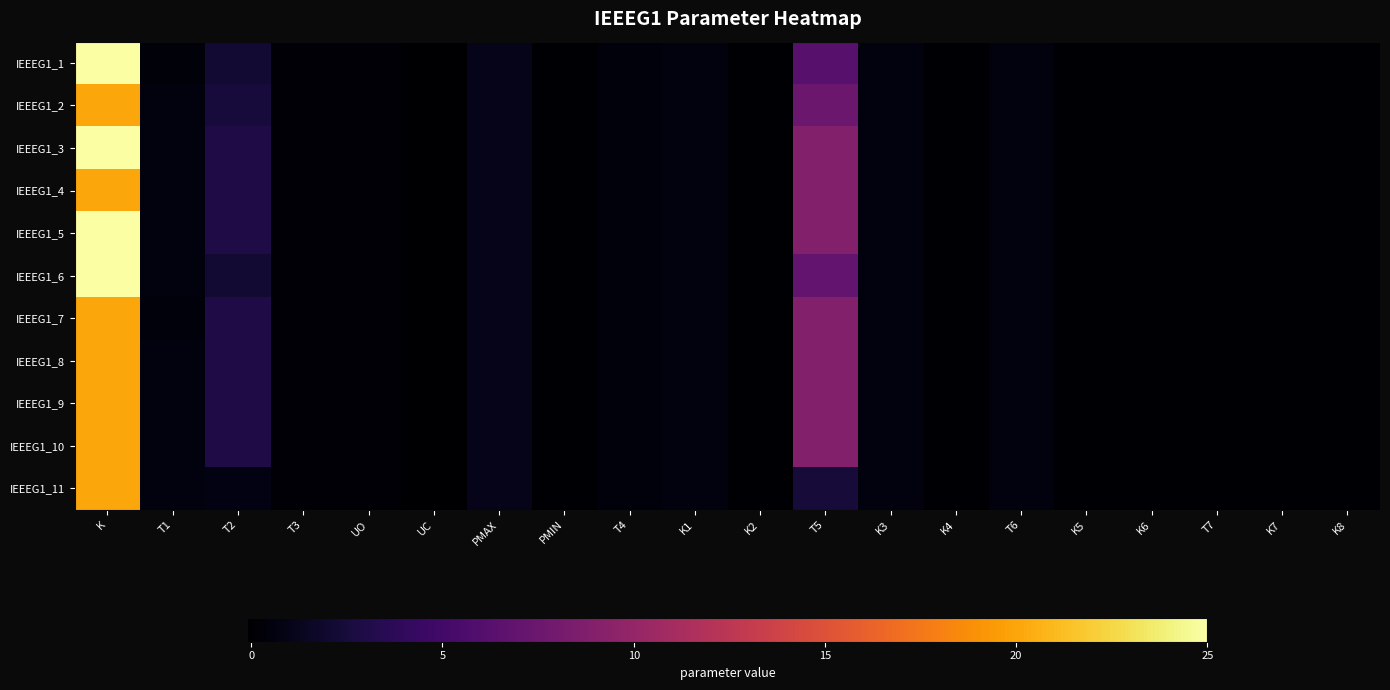

Reading right to left, transcribe all the data shown in this chart.

IEEEG1_1: K8=0.0	K7=0.0	T7=0.1	K6=0.0	K5=0.0	T6=0.5	K4=0.0	K3=0.5	T5=6.3	K2=0.0	K1=0.5	T4=0.4	PMIN=0.0	PMAX=1.0	UC=-0.1	UO=0.1	T3=0.1	T2=2.1	T1=0.3	K=25.0
IEEEG1_2: K8=0.0	K7=0.0	T7=0.1	K6=0.0	K5=0.0	T6=0.5	K4=0.0	K3=0.5	T5=7.5	K2=0.0	K1=0.5	T4=0.4	PMIN=0.0	PMAX=1.0	UC=-0.1	UO=0.1	T3=0.1	T2=2.5	T1=0.5	K=20.0
IEEEG1_3: K8=0.0	K7=0.0	T7=0.1	K6=0.0	K5=0.0	T6=0.5	K4=0.0	K3=0.5	T5=9.0	K2=0.0	K1=0.5	T4=0.4	PMIN=0.0	PMAX=1.0	UC=-0.1	UO=0.1	T3=0.1	T2=3.0	T1=0.5	K=25.0
IEEEG1_4: K8=0.0	K7=0.0	T7=0.1	K6=0.0	K5=0.0	T6=0.5	K4=0.0	K3=0.5	T5=9.0	K2=0.0	K1=0.5	T4=0.4	PMIN=0.0	PMAX=1.0	UC=-0.1	UO=0.1	T3=0.1	T2=3.0	T1=0.5	K=20.0
IEEEG1_5: K8=0.0	K7=0.0	T7=0.1	K6=0.0	K5=0.0	T6=0.5	K4=0.0	K3=0.5	T5=9.0	K2=0.0	K1=0.5	T4=0.4	PMIN=0.0	PMAX=1.0	UC=-0.1	UO=0.1	T3=0.1	T2=3.0	T1=0.5	K=25.0
IEEEG1_6: K8=0.0	K7=0.0	T7=0.1	K6=0.0	K5=0.0	T6=0.5	K4=0.0	K3=0.5	T5=7.0	K2=0.0	K1=0.5	T4=0.4	PMIN=0.0	PMAX=1.0	UC=-0.1	UO=0.1	T3=0.1	T2=2.1	T1=0.5	K=25.0
IEEEG1_7: K8=0.0	K7=0.0	T7=0.1	K6=0.0	K5=0.0	T6=0.5	K4=0.0	K3=0.5	T5=9.0	K2=0.0	K1=0.5	T4=0.4	PMIN=0.0	PMAX=1.0	UC=-0.1	UO=0.1	T3=0.1	T2=3.0	T1=0.4	K=20.0
IEEEG1_8: K8=0.0	K7=0.0	T7=0.1	K6=0.0	K5=0.0	T6=0.5	K4=0.0	K3=0.5	T5=9.0	K2=0.0	K1=0.5	T4=0.4	PMIN=0.0	PMAX=1.0	UC=-0.1	UO=0.1	T3=0.1	T2=3.0	T1=0.5	K=20.0
IEEEG1_9: K8=0.0	K7=0.0	T7=0.1	K6=0.0	K5=0.0	T6=0.5	K4=0.0	K3=0.5	T5=9.0	K2=0.0	K1=0.5	T4=0.4	PMIN=0.0	PMAX=1.0	UC=-0.1	UO=0.1	T3=0.1	T2=3.0	T1=0.5	K=20.0
IEEEG1_10: K8=0.0	K7=0.0	T7=0.1	K6=0.0	K5=0.0	T6=0.5	K4=0.0	K3=0.5	T5=9.0	K2=0.0	K1=0.5	T4=0.4	PMIN=0.0	PMAX=1.0	UC=-0.1	UO=0.1	T3=0.1	T2=3.0	T1=0.5	K=20.0
IEEEG1_11: K8=0.0	K7=0.0	T7=0.1	K6=0.0	K5=0.0	T6=0.5	K4=0.0	K3=0.5	T5=2.4	K2=0.0	K1=0.5	T4=0.4	PMIN=0.0	PMAX=1.0	UC=-0.1	UO=0.1	T3=0.1	T2=0.7	T1=0.5	K=20.0